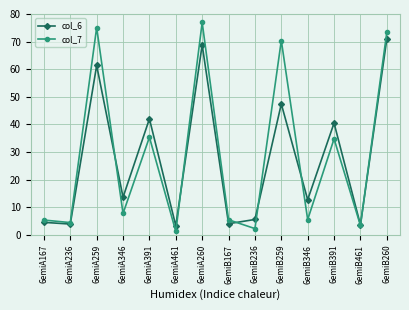

What is the difference between the highest and lowest values at 6emiA259?

13.7